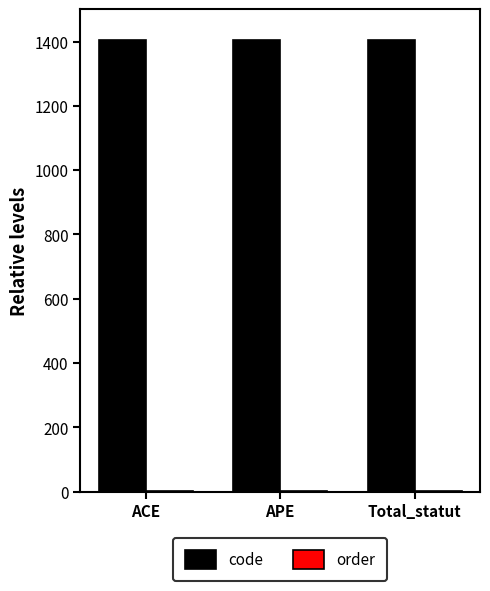

Is it true that code equals 1406 at Total_statut?

True